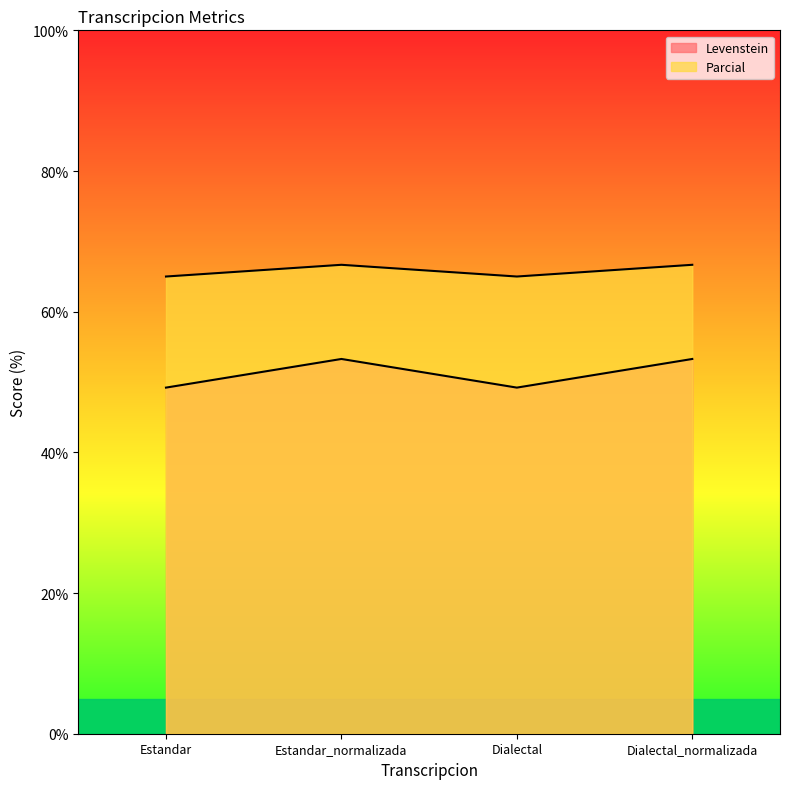

What is the sum of all Parcial values?

263.3